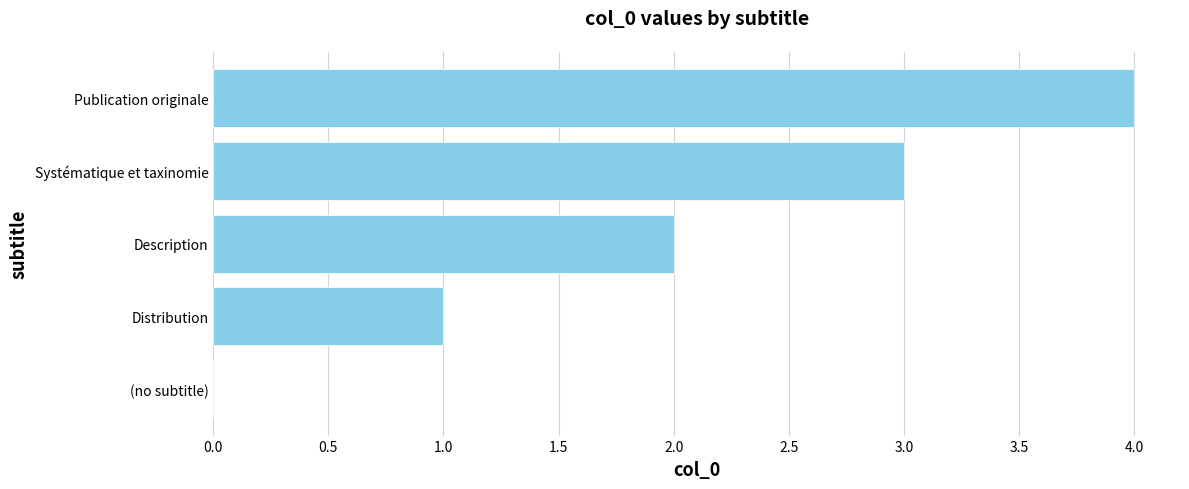

What is the sum of the values at Description and Distribution?

3